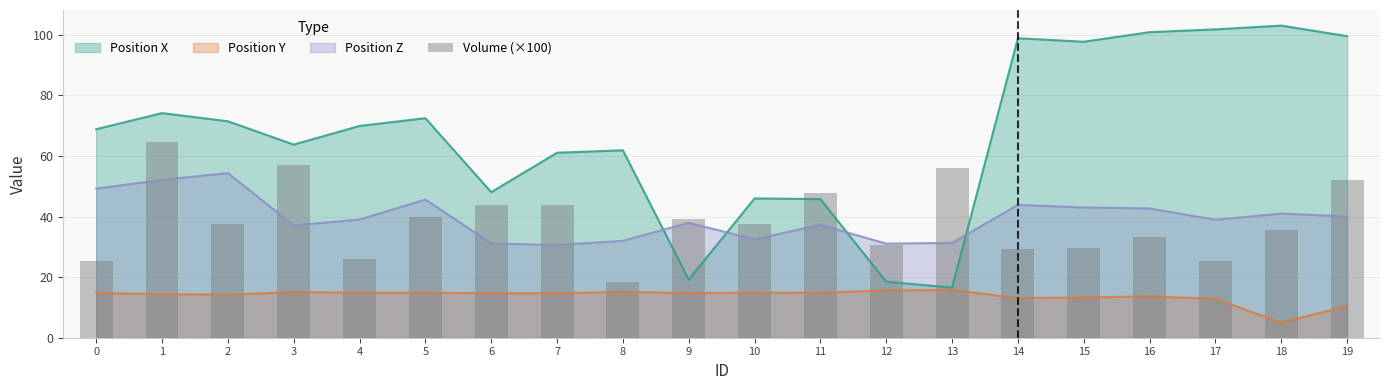

What value does the data have at 18?

35.6